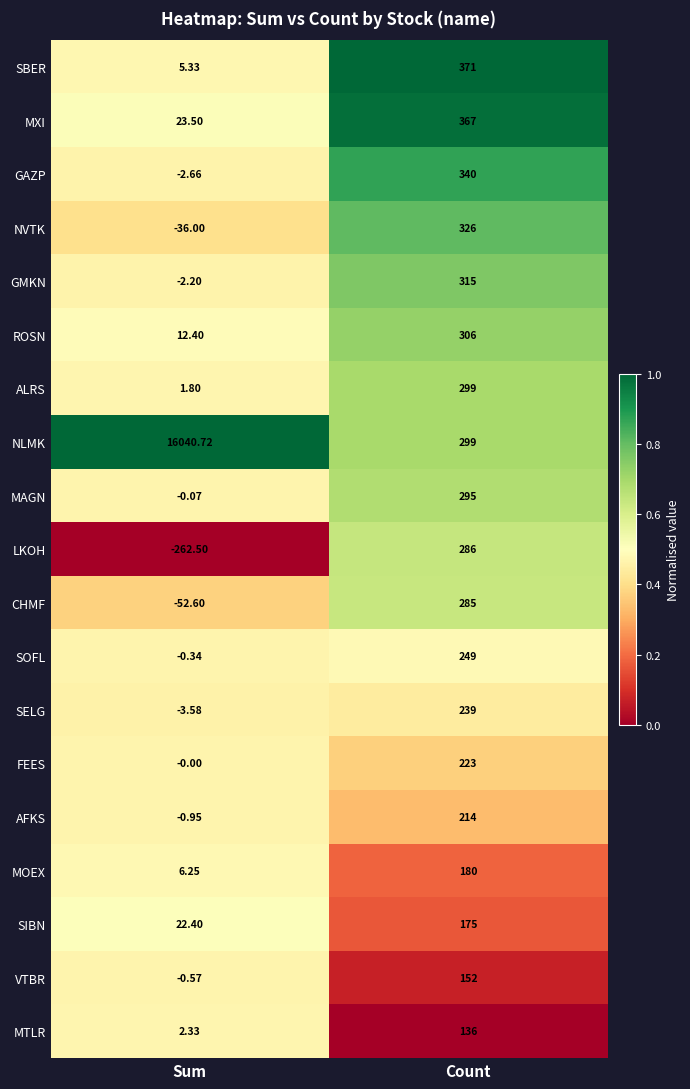

Between Sum and Count, which series saw the biggest shift?

NLMK